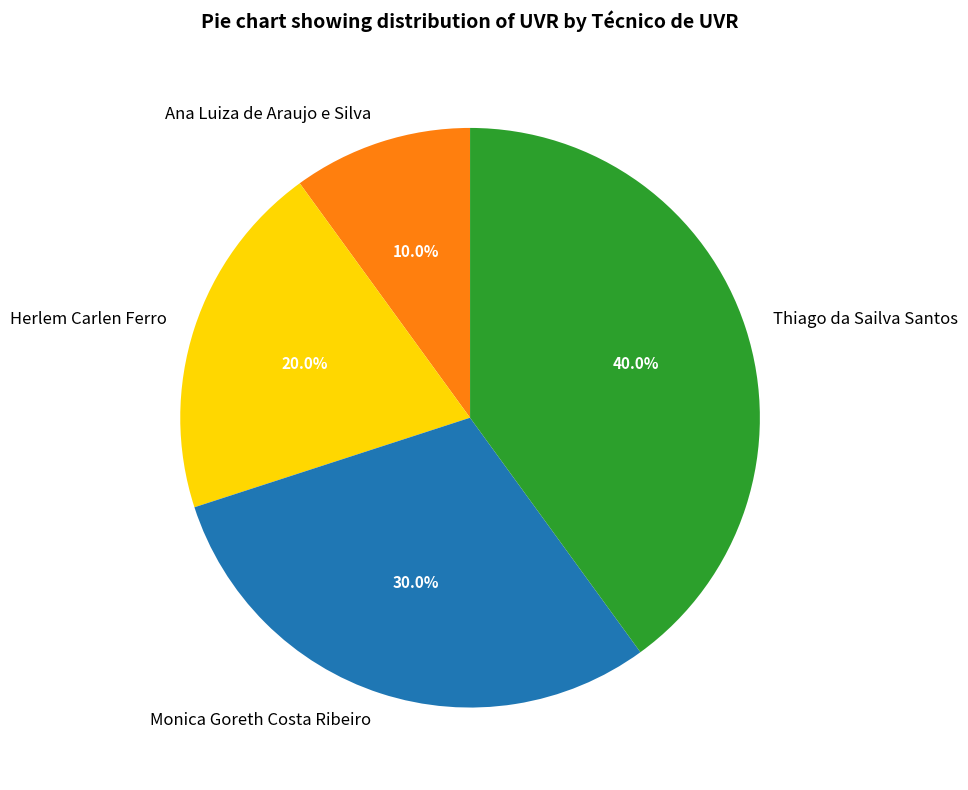

To the nearest percent, what portion does Herlem Carlen Ferro represent?

20%